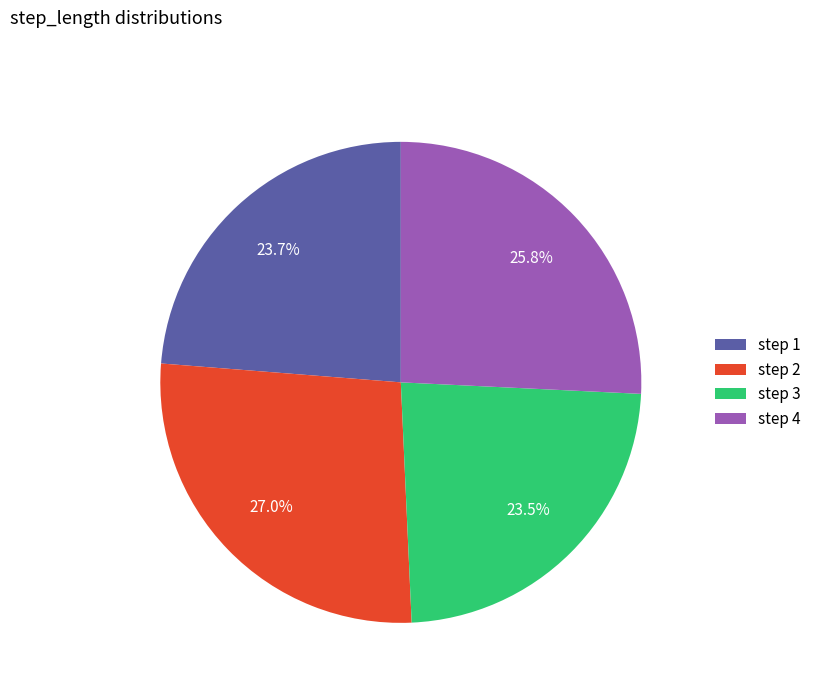

Between step 4 and step 3, which is larger?

step 4